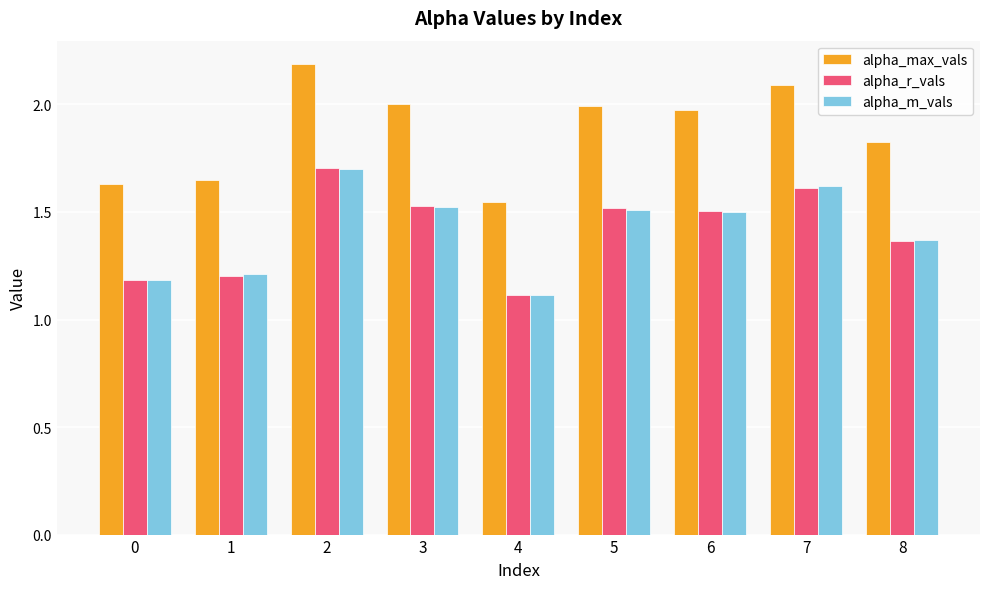

Which series has the largest range (max minus min)?

alpha_max_vals